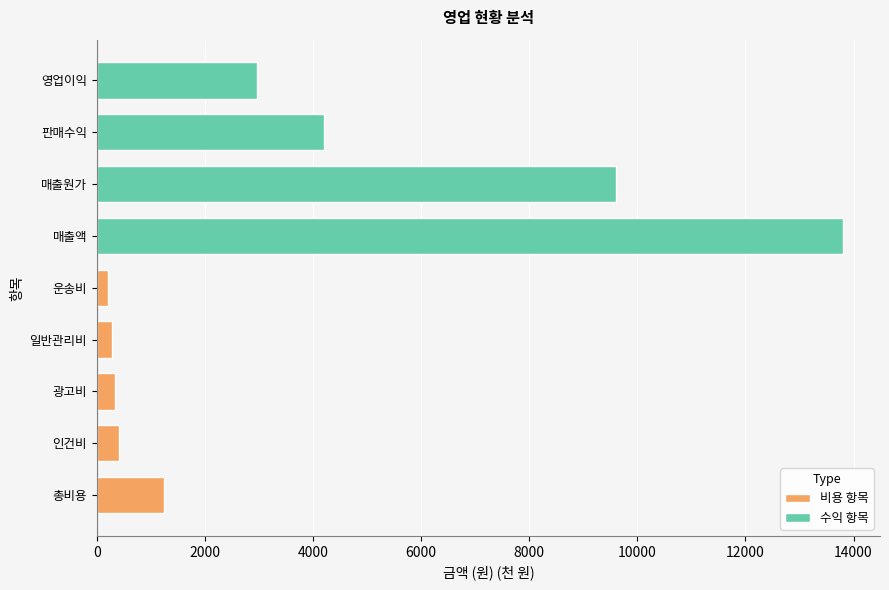

The value at 인건비 is 414. True or false?

True